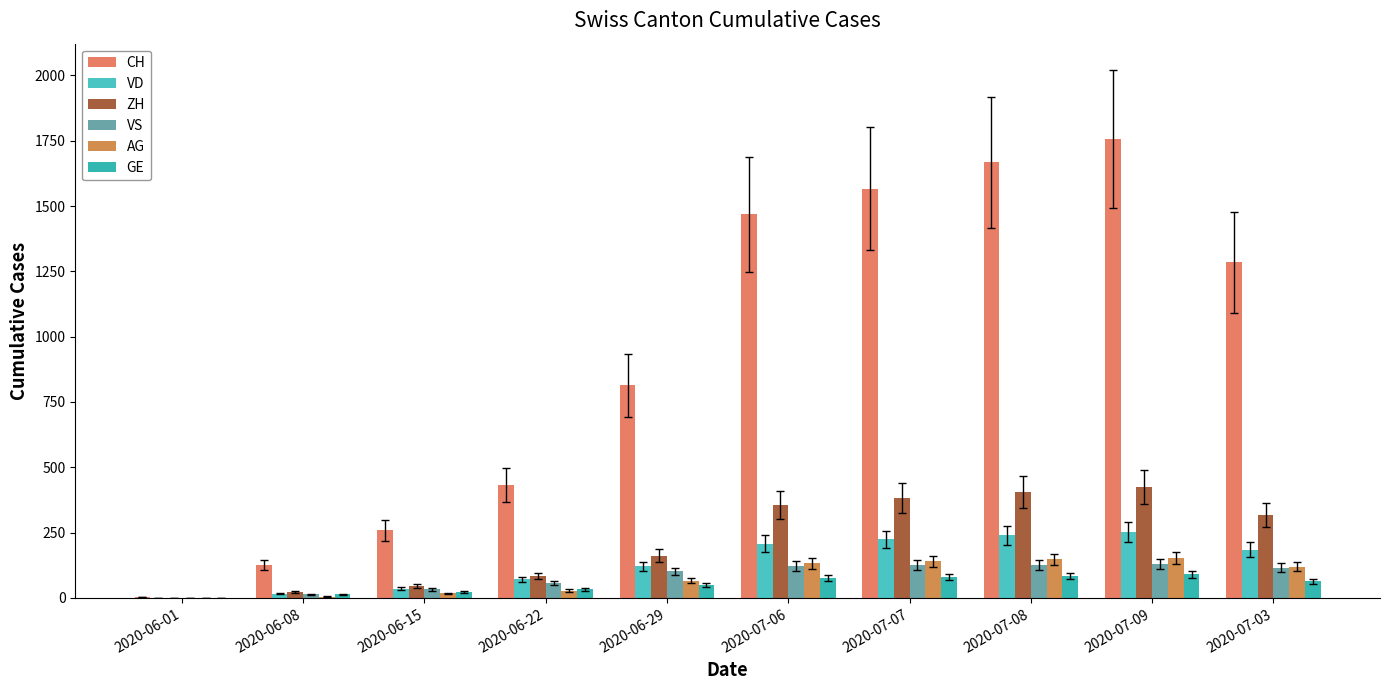

What is the sum of all VD values?

1352